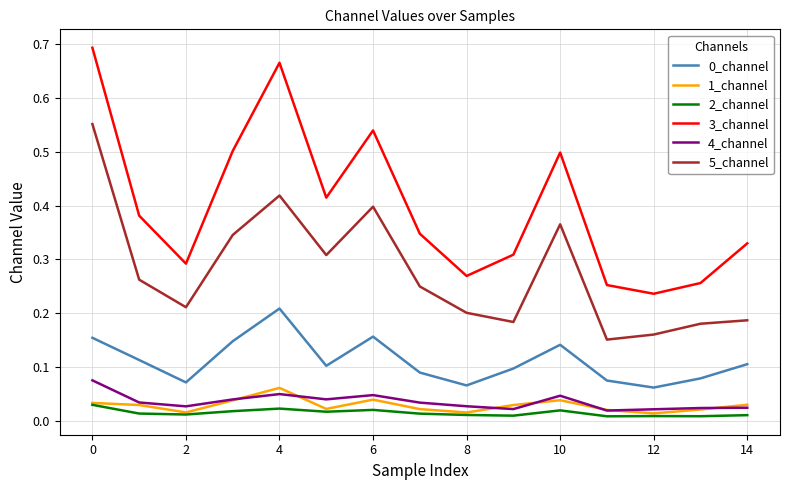

Which series has the largest range (max minus min)?

3_channel